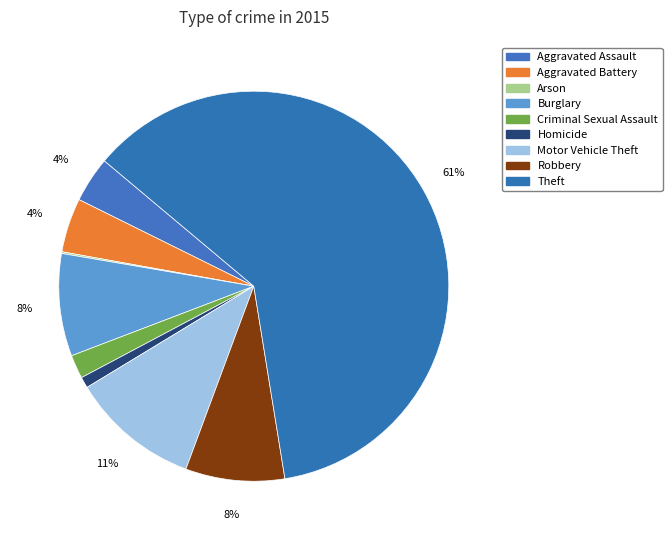

What is the largest slice in the pie chart?

Theft